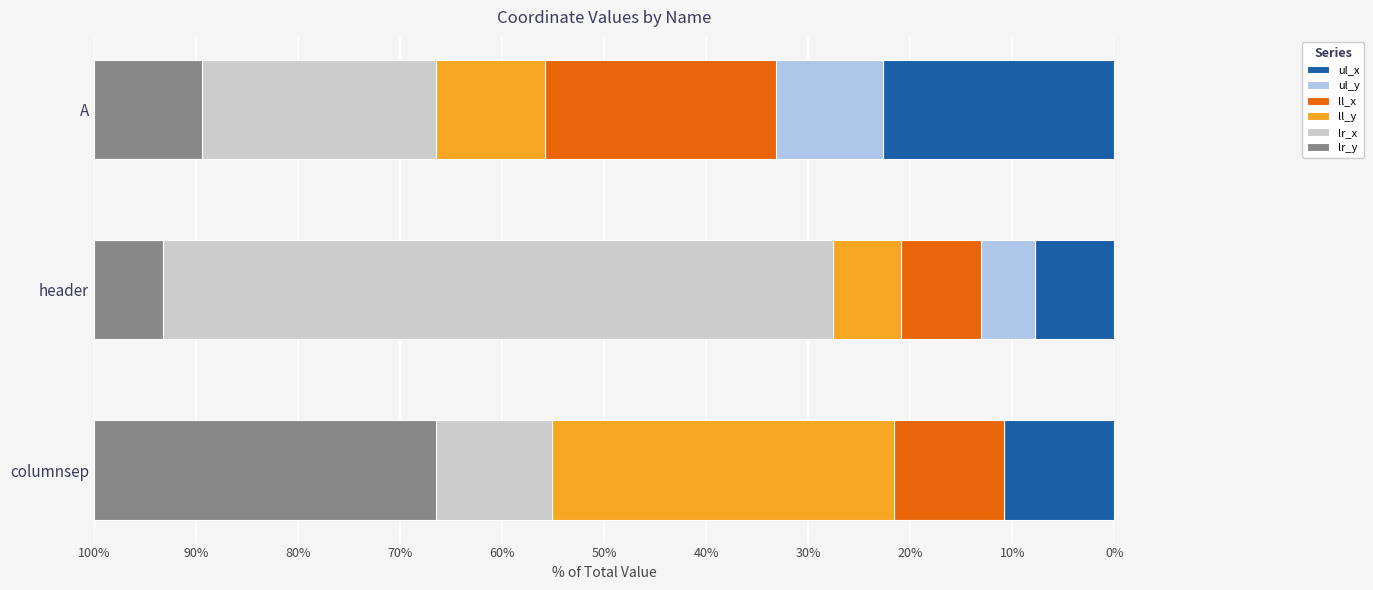

What is the approximate value of ul_x at header?

7.8